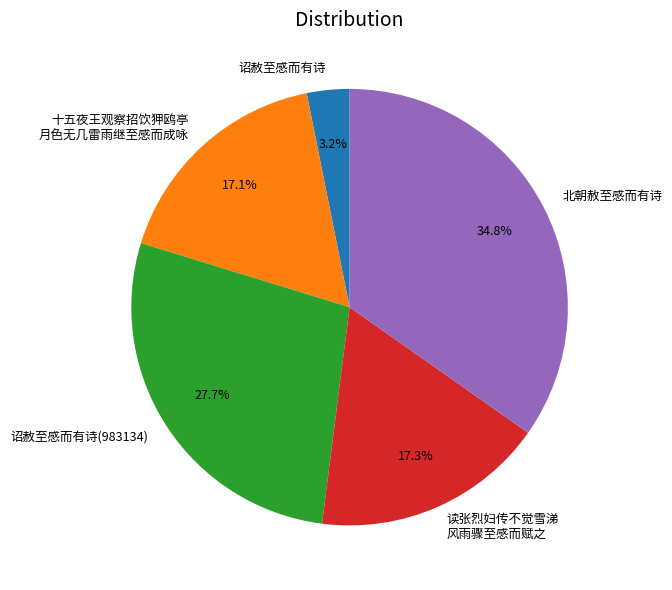

Which slice is the smallest?

诏赦至感而有诗